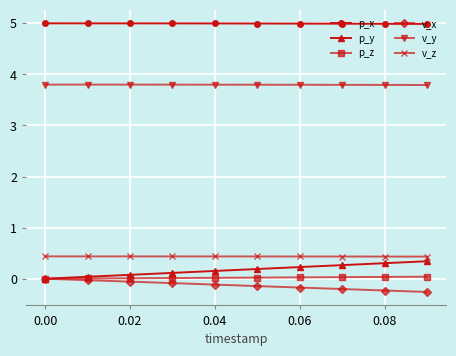

Is this an area chart (filled region under the line)?

No